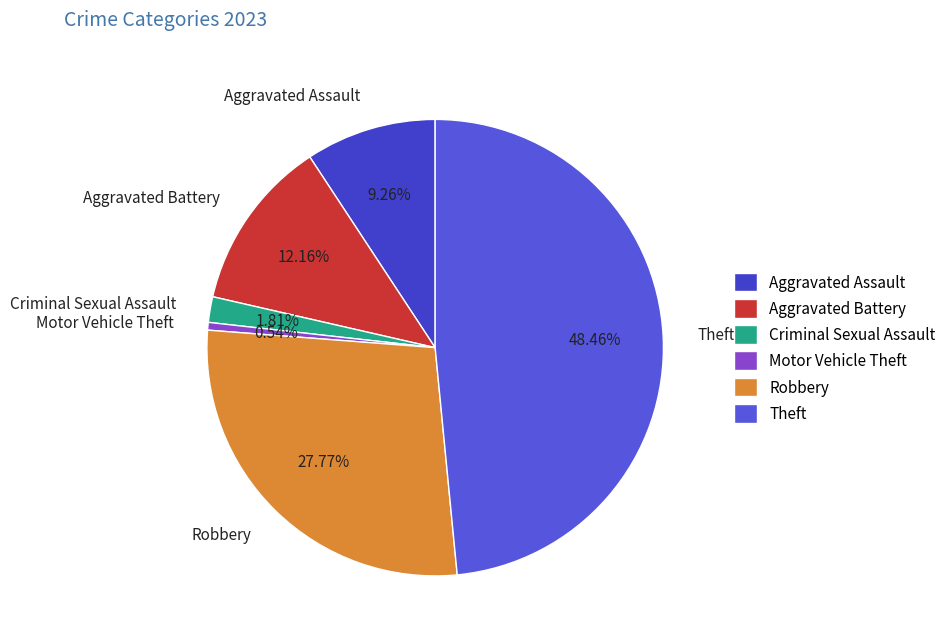

To the nearest percent, what is the difference between the largest and smallest slice percentages?

48%